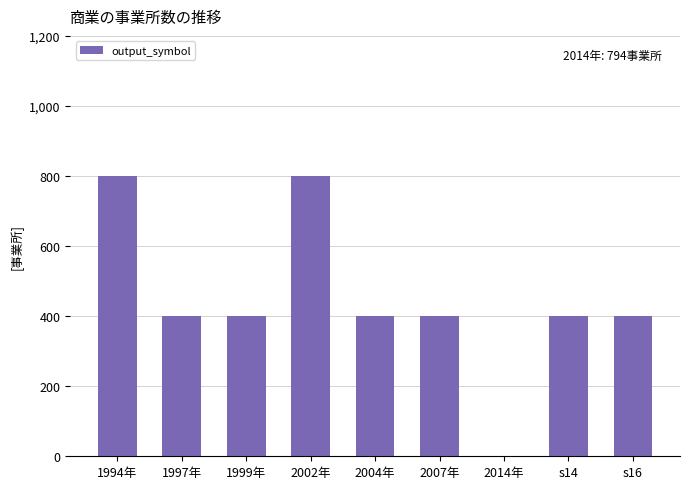

Is it true that the value at 2014年 is 0?

True